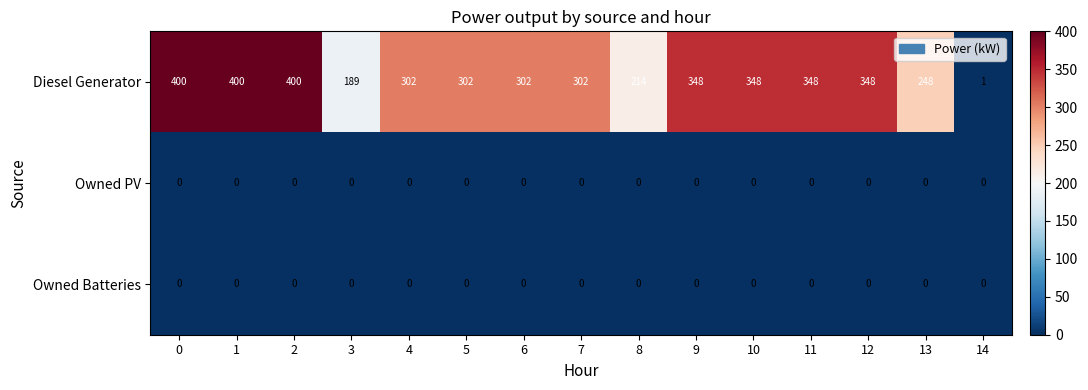

Is the value of Diesel Generator at 3 greater than the value of Owned PV at 10?

Yes